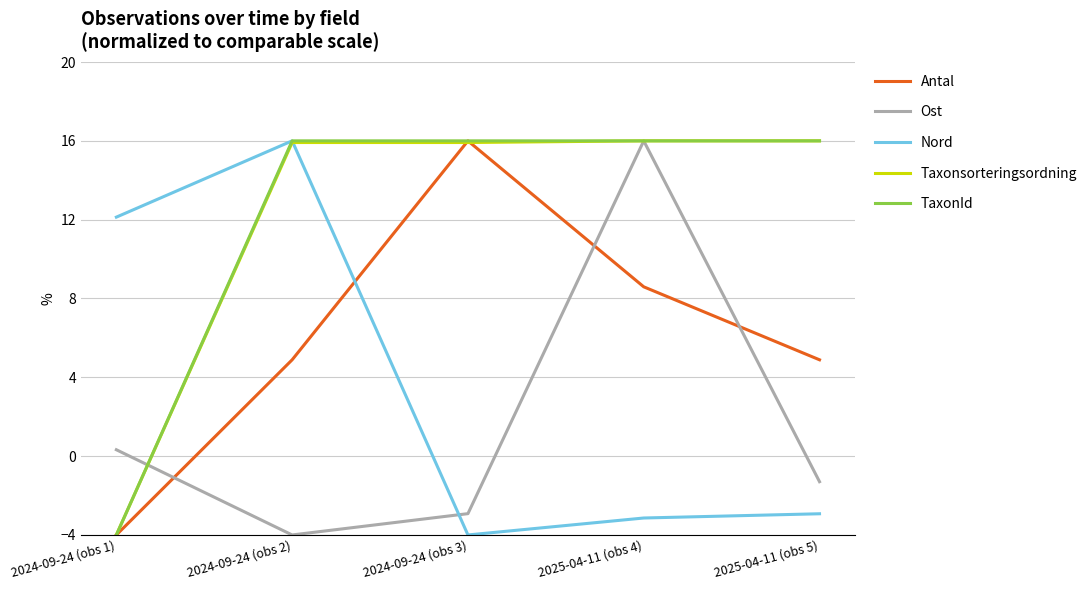

True or false: Antal has more than 1 interior local peaks.

False